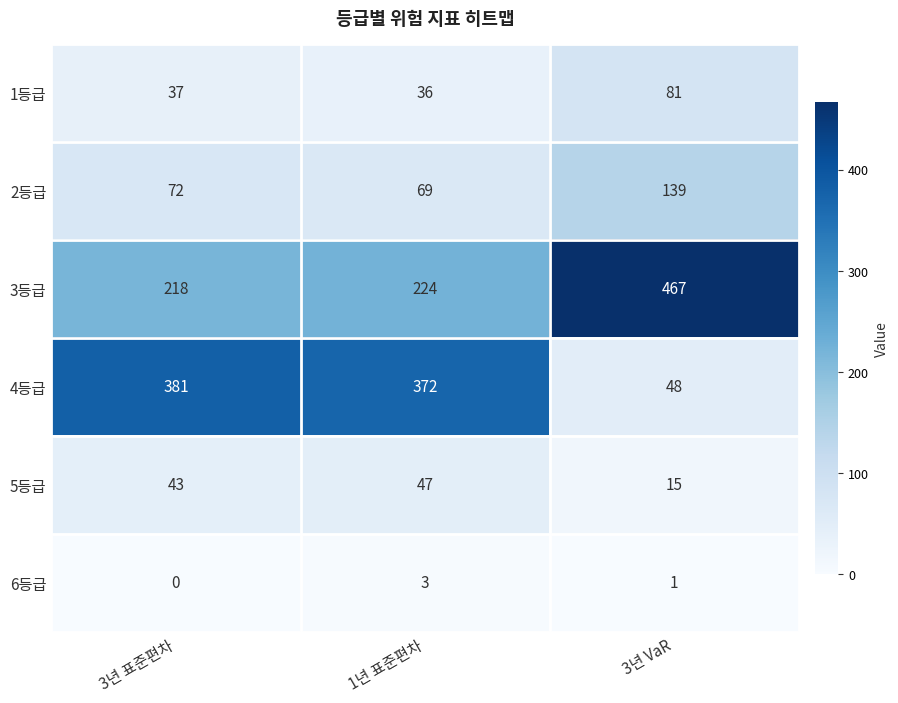

How many categories are shown in the chart?

3